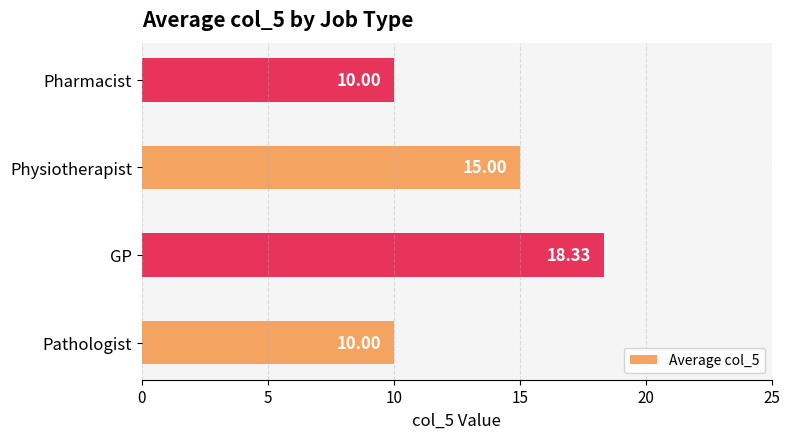

What is the difference between the maximum and minimum values?

8.3